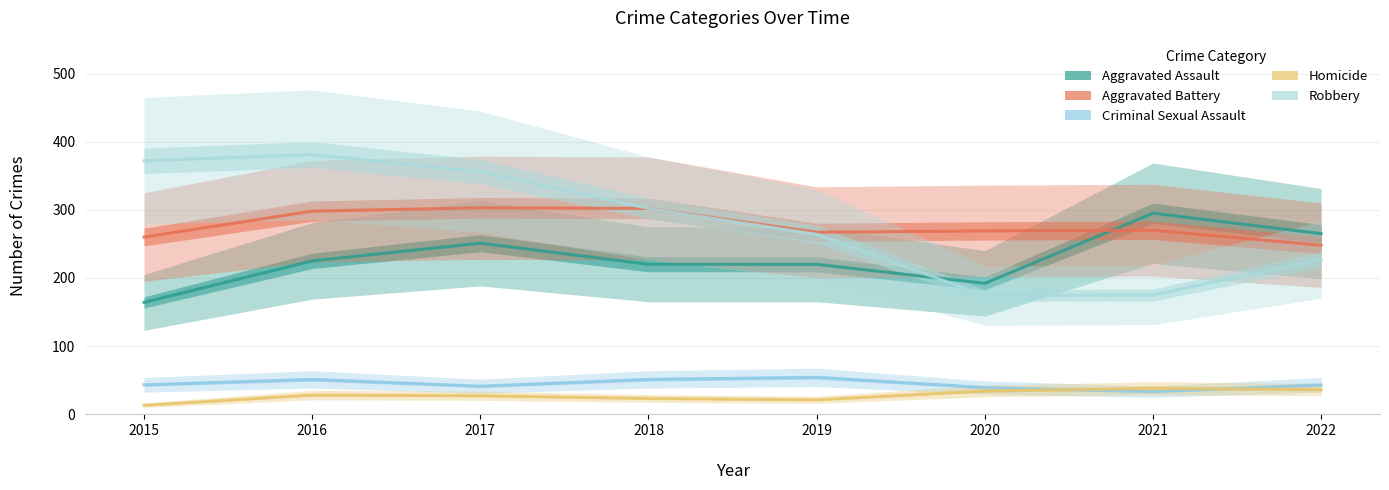

List the labels in order of Criminal Sexual Assault value, smallest first.

2021, 2020, 2017, 2015, 2022, 2016, 2018, 2019